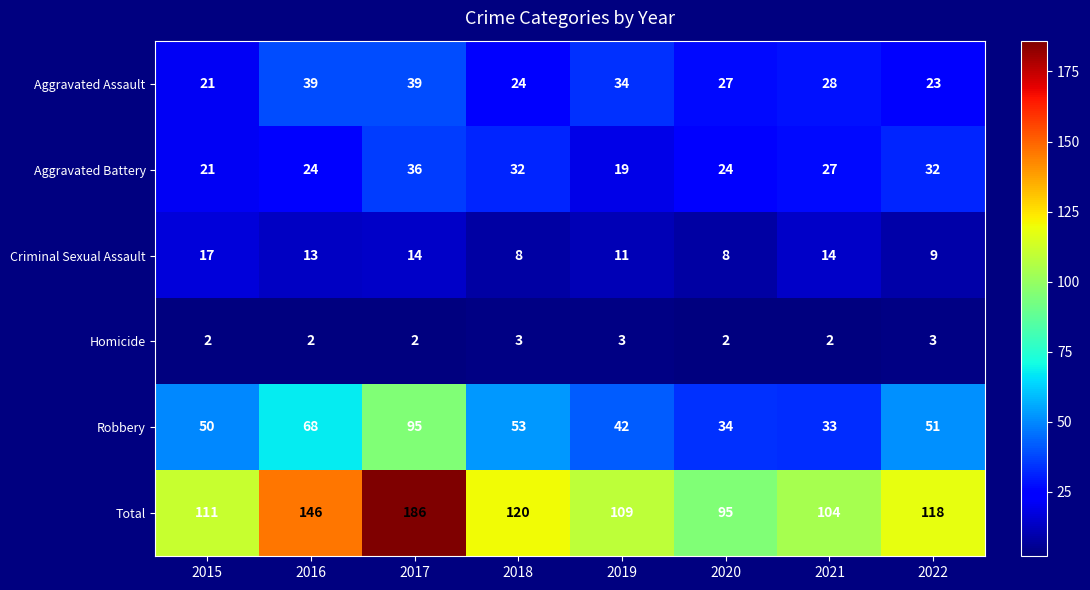

True or false: Total has a value of 34 at 2019.

False